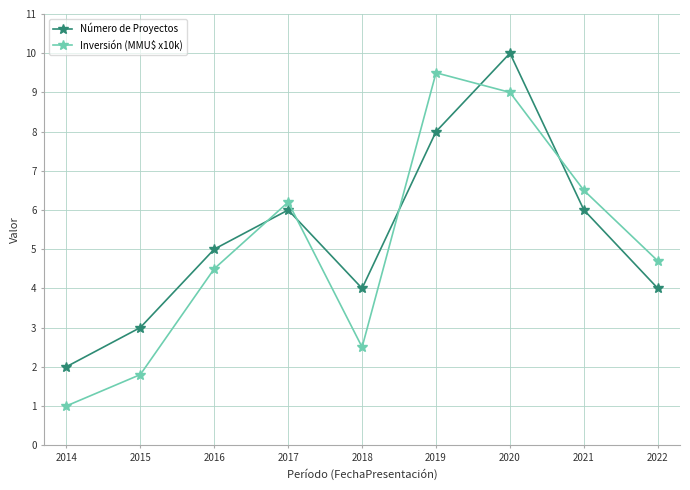

At which category is the sum across all series the highest?

2020